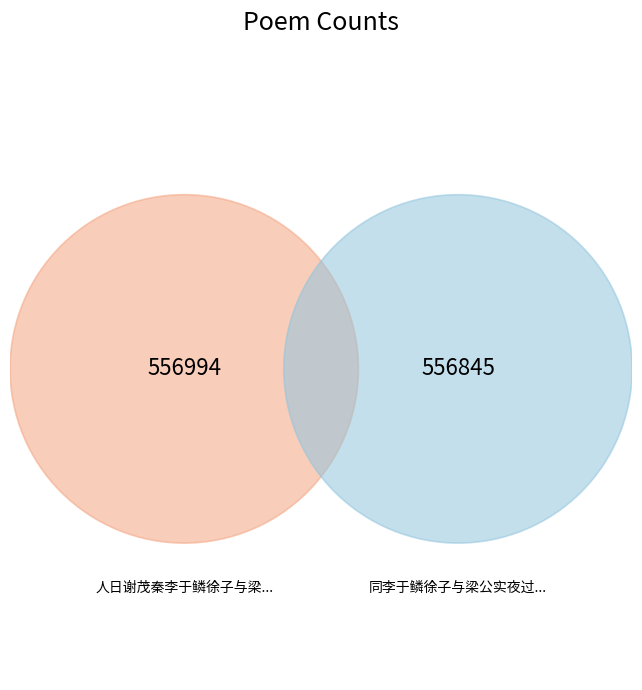

Which slice is the smallest?

同李于鳞徐子与梁公实夜过王元美